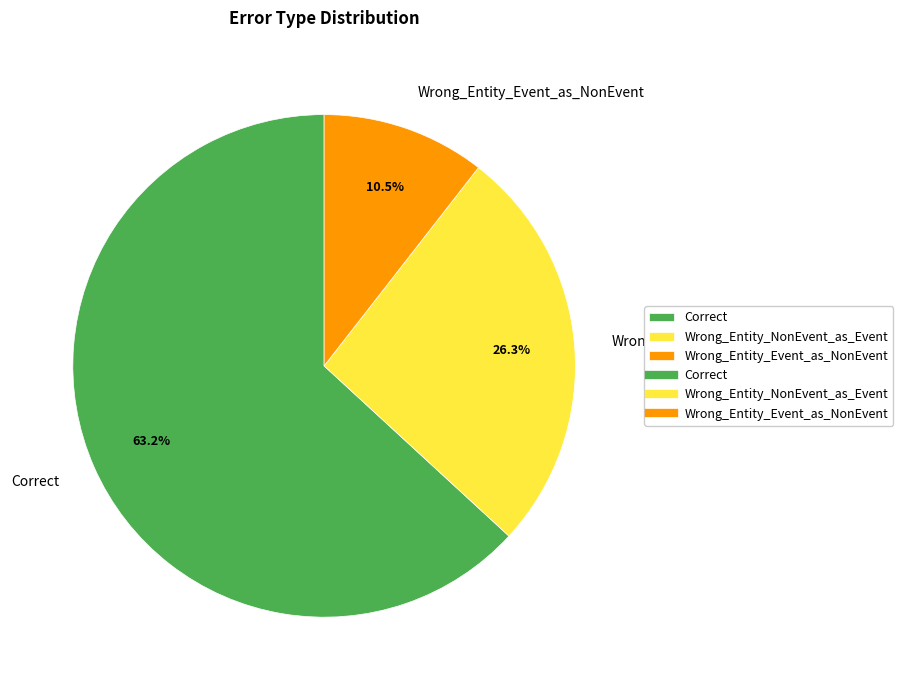

Is there a majority slice in this chart?

Yes